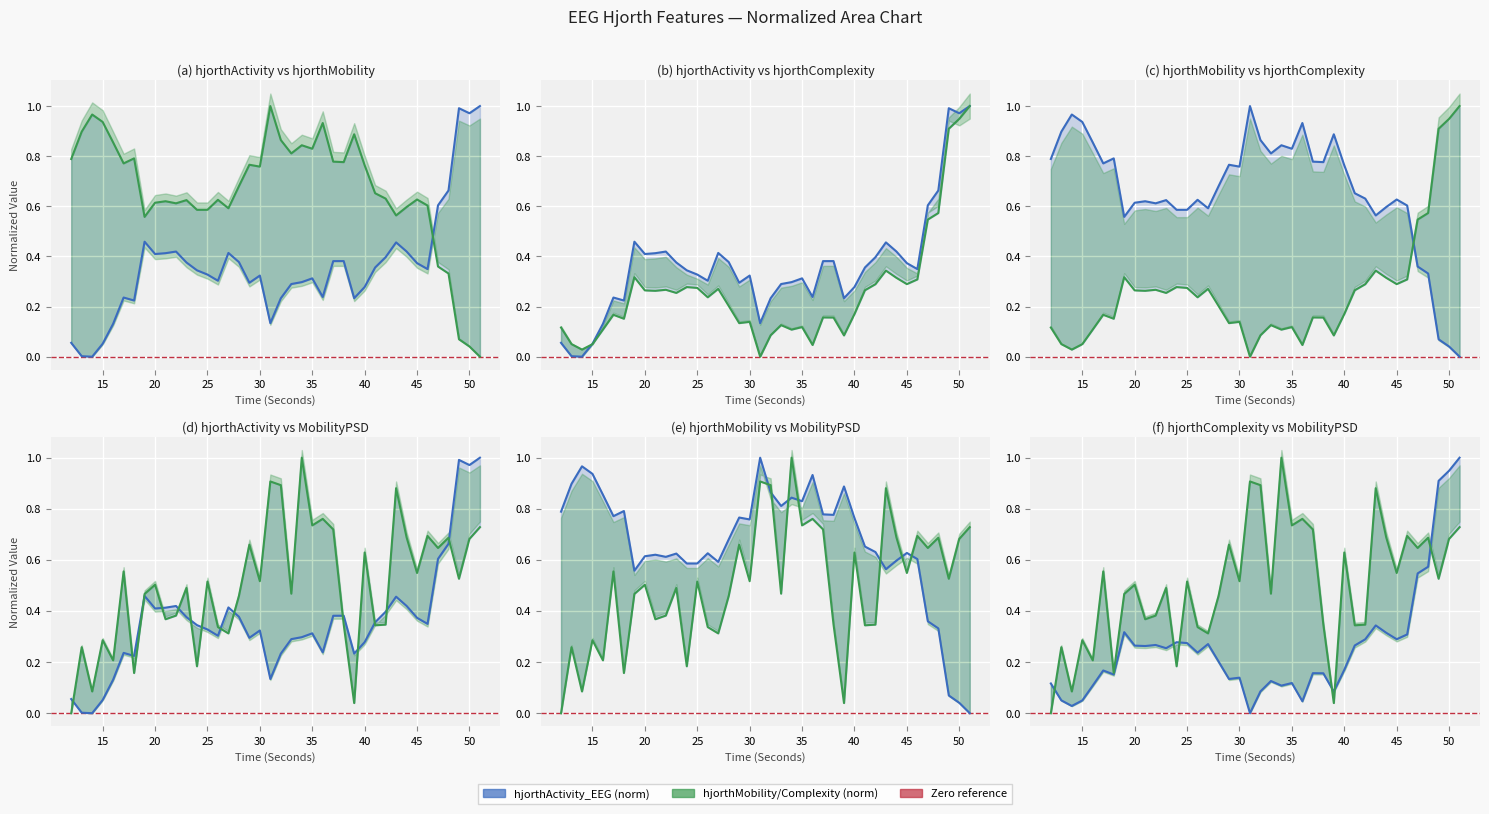

Where is hjorthMobilityPSD_EEG nearest to the value 0?

12